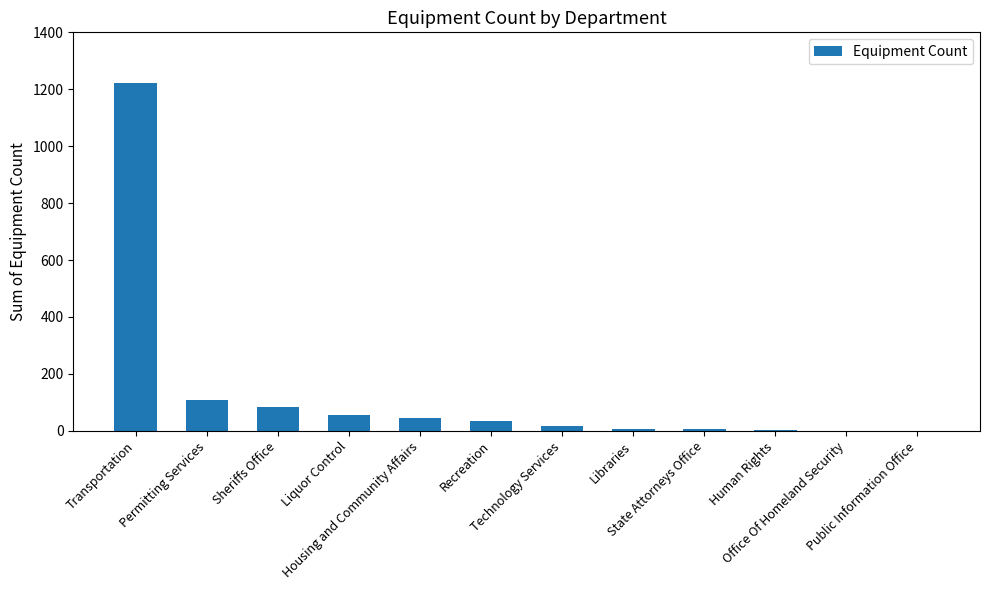

What is the average value?

132